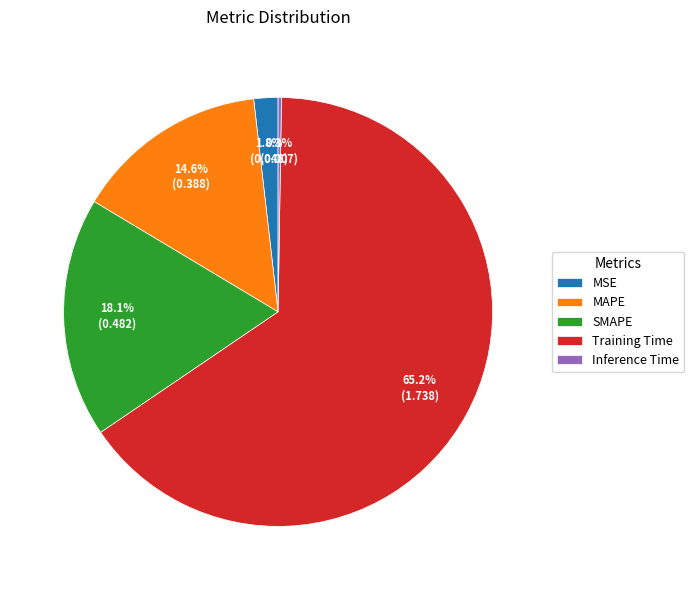

What is the largest slice in the pie chart?

Training Time